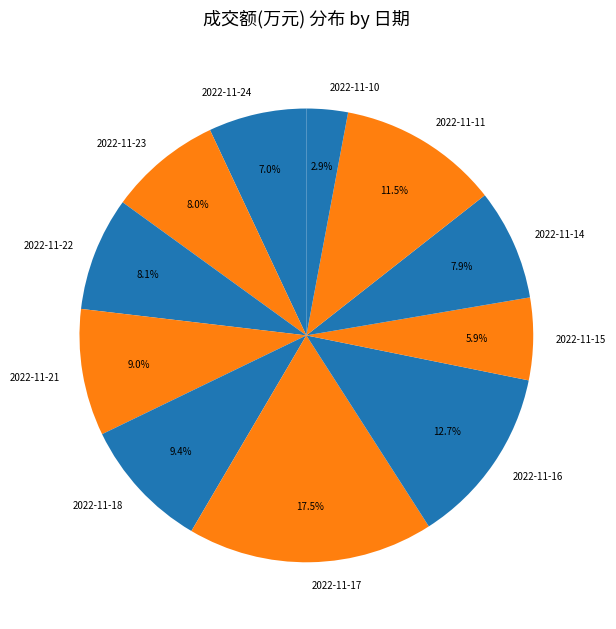

To the nearest percent, what is the difference between the largest and smallest slice percentages?

15%